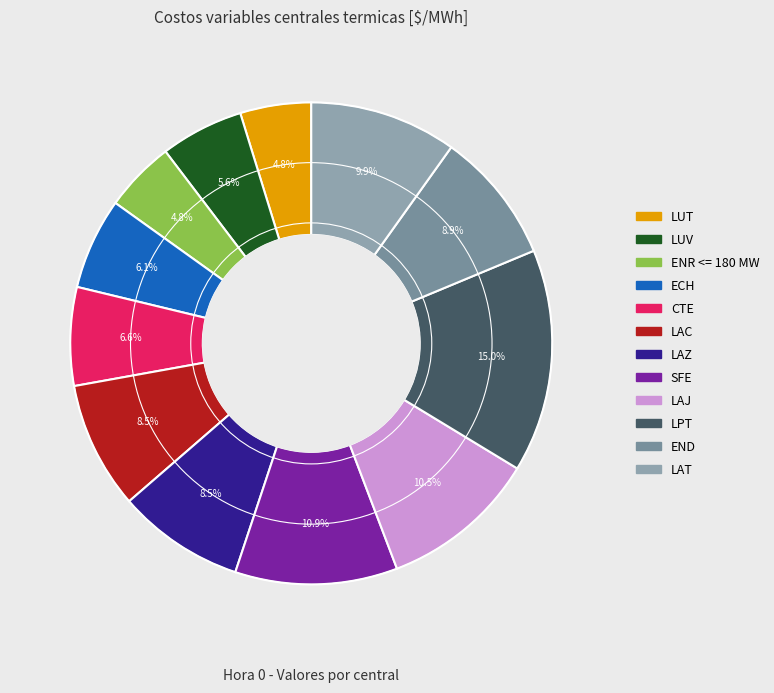

Count the number of slices in the pie.

12